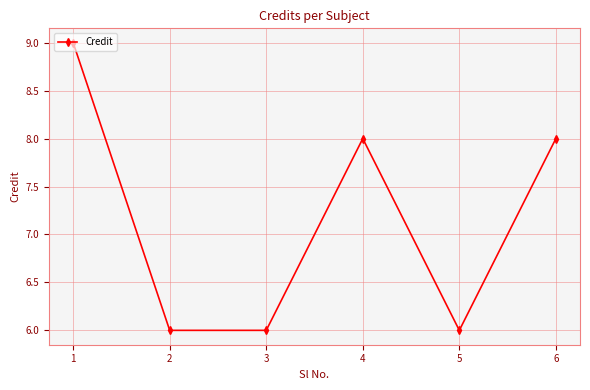

What is the difference between the values at 3 and 4?

2